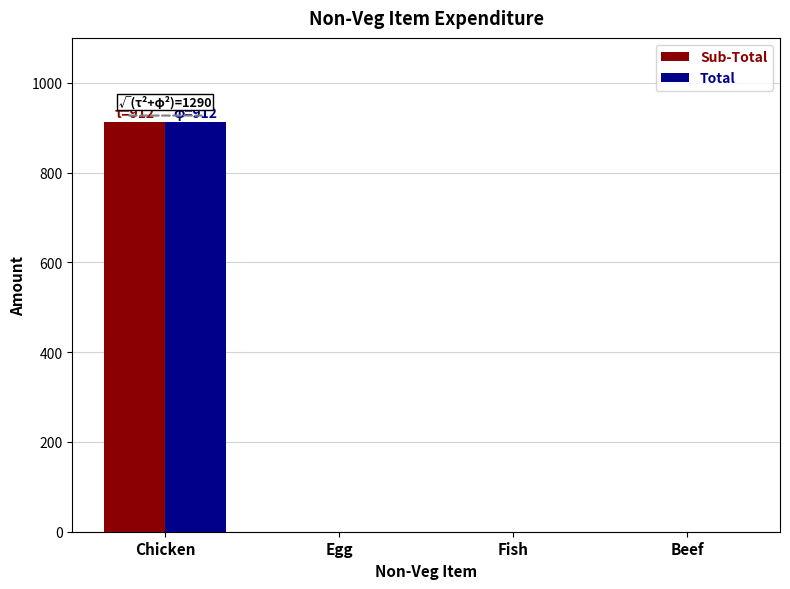

At which category is the sum across all series the highest?

Chicken